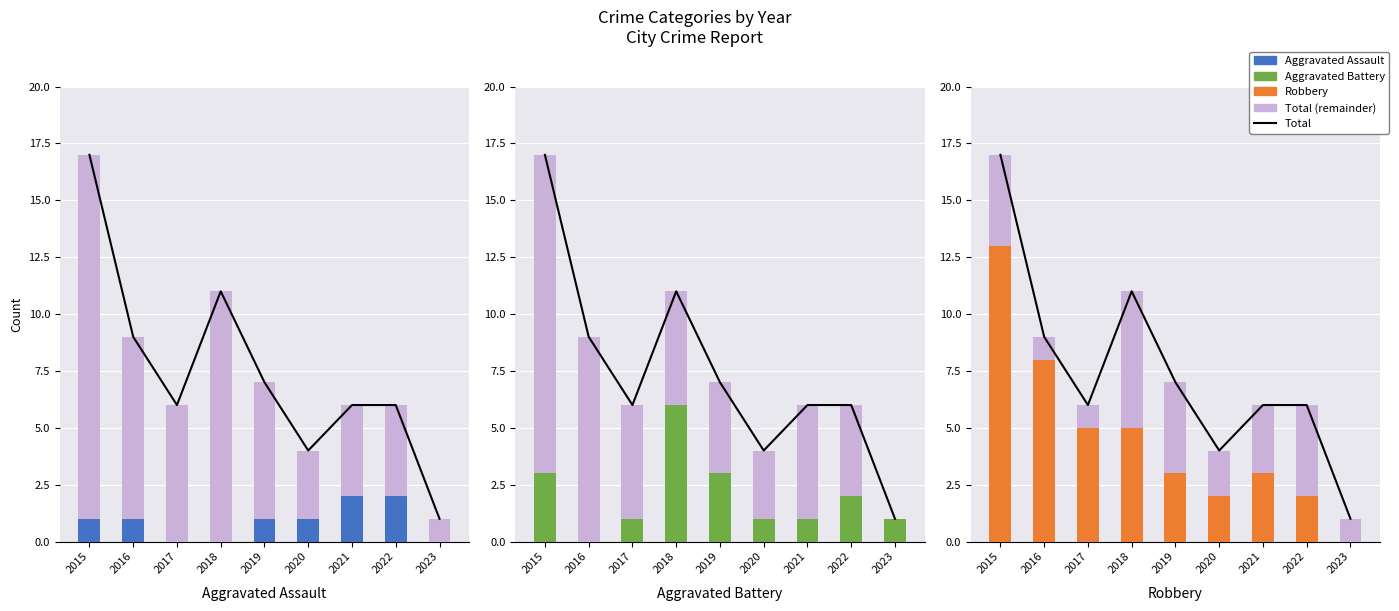

Reading left to right, what are all the values shown in this chart?

Total: 17	9	6	11	7	4	6	6	1
Aggravated Assault: 1	1	0	0	1	1	2	2	0
Total (remainder): 4	1	1	6	4	2	3	4	1
Aggravated Battery: 3	0	1	6	3	1	1	2	1
Robbery: 13	8	5	5	3	2	3	2	0